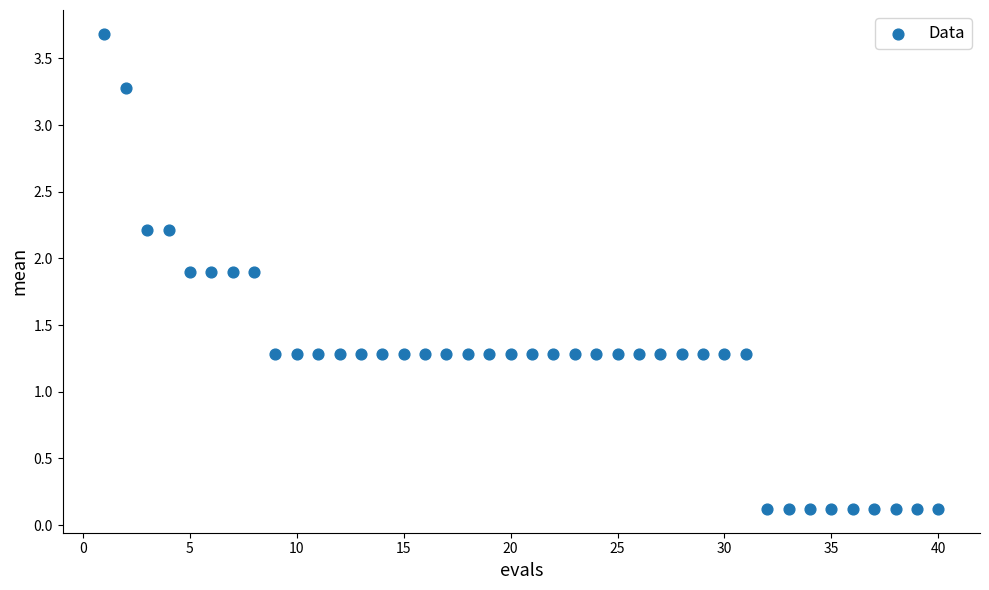

What is the range of X values (max minus min)?

39.0